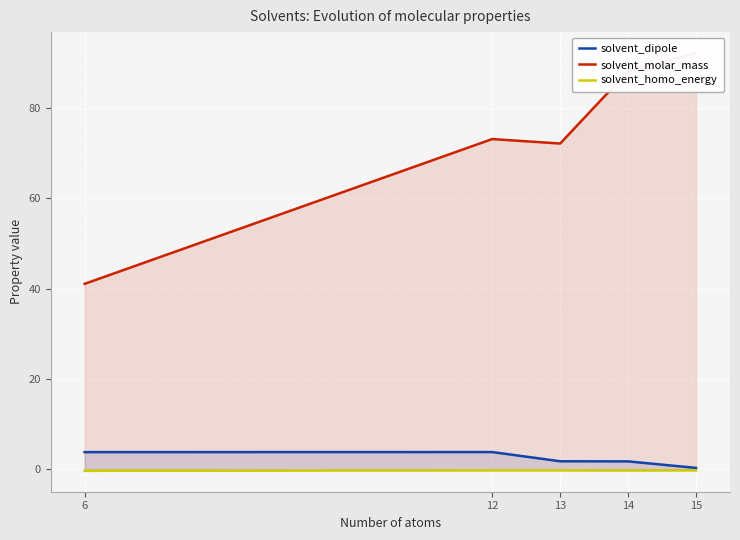

Reading left to right, transcribe all the data shown in this chart.

solvent_dipole: 6=3.8	12=3.8	13=1.8	14=1.8	15=0.3
solvent_molar_mass: 6=41.1	12=73.1	13=72.1	14=88.1	15=92.1
solvent_homo_energy: 6=-0.3	12=-0.2	13=-0.2	14=-0.3	15=-0.2